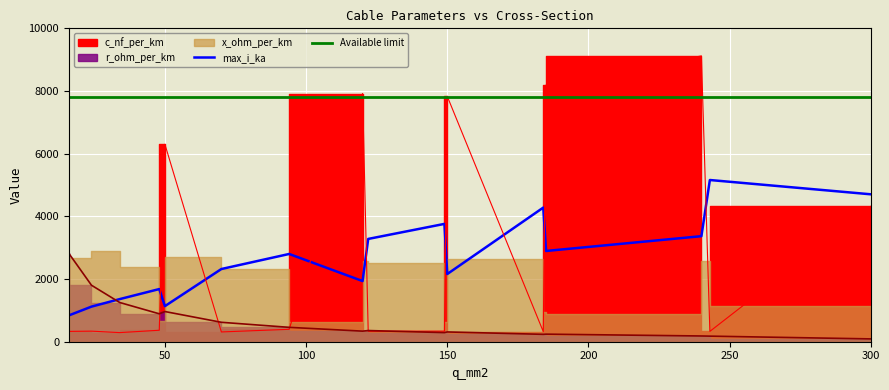

True or false: Available limit and max_i_ka intersect in this chart.

False